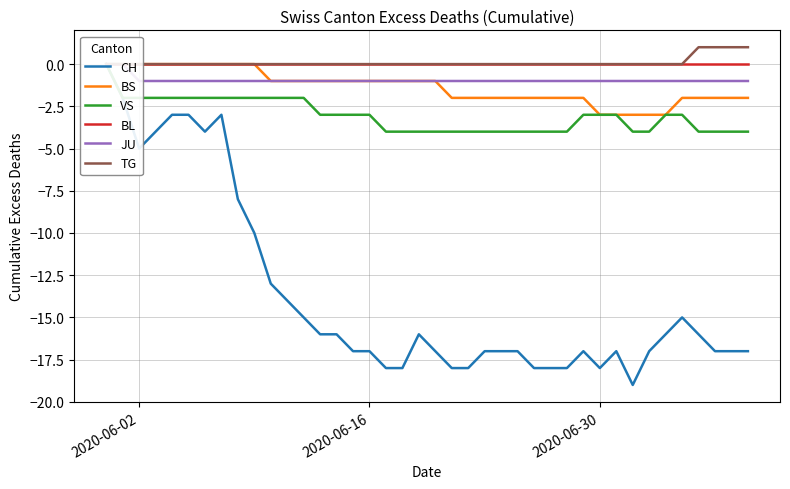

The BS series shows 0 at 2020-06-16. True or false?

False